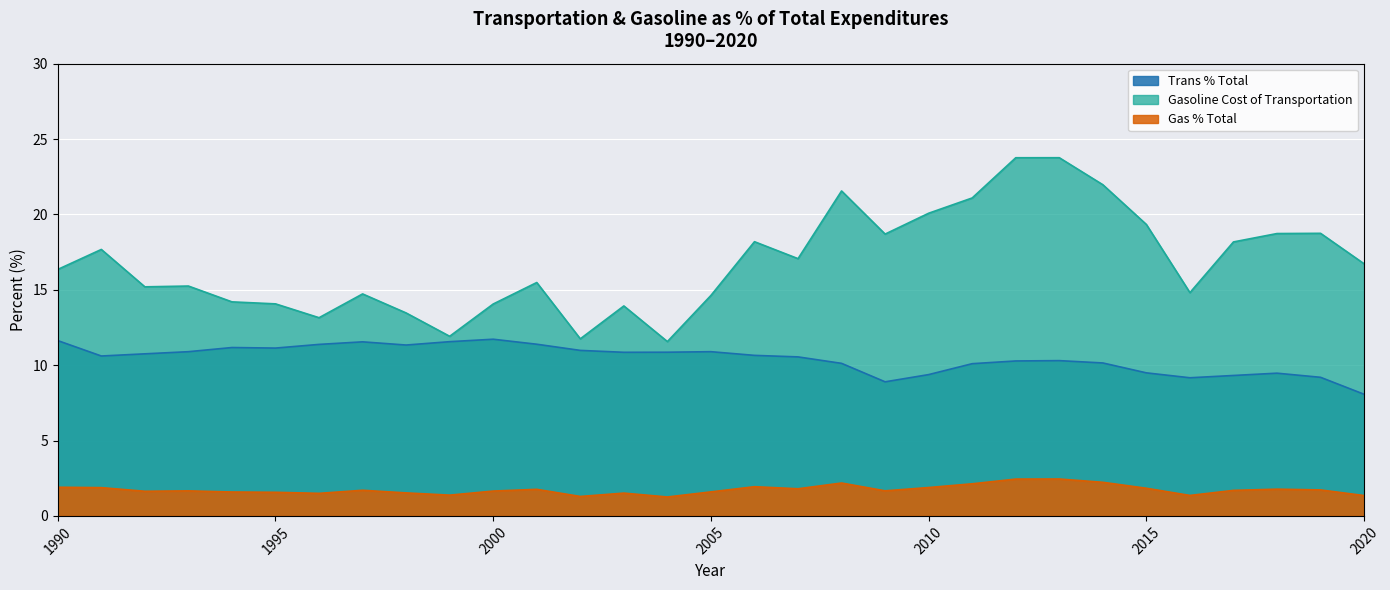

At which label is Gas % Total closest to 1?

2004